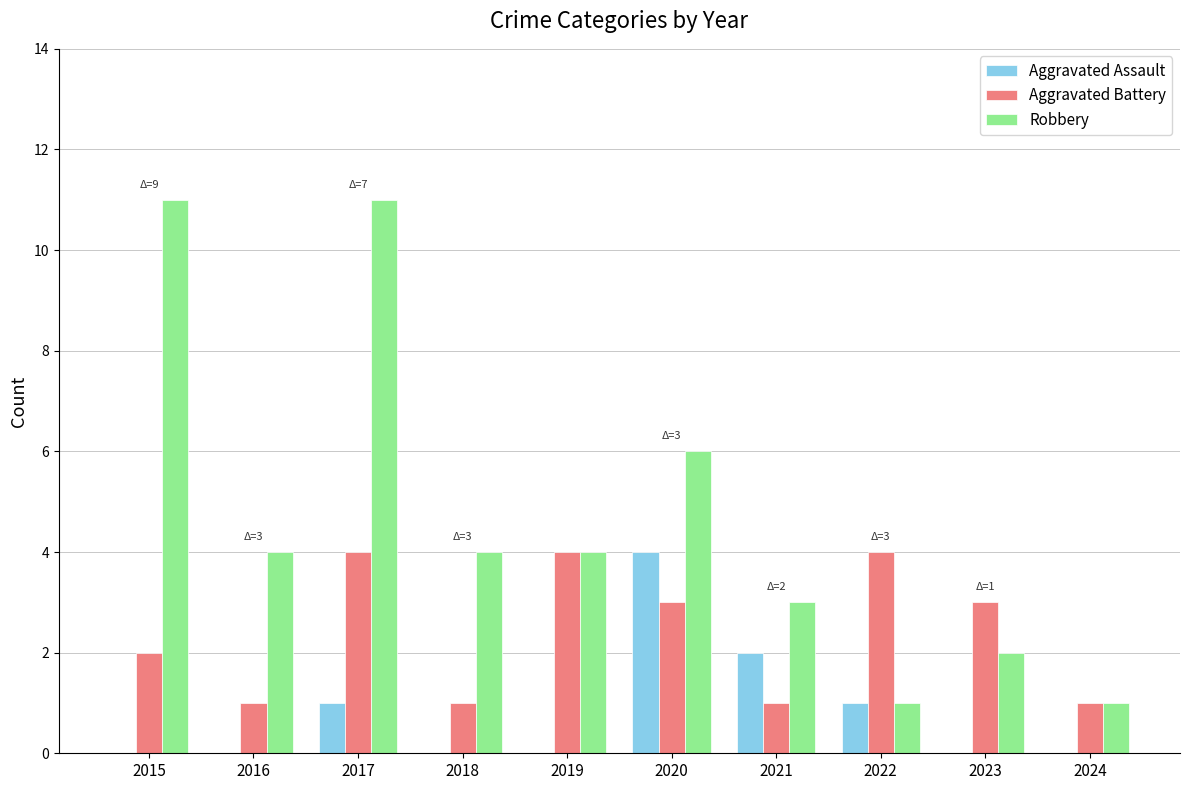

Reading right to left, transcribe all the data shown in this chart.

Aggravated Assault: 2024=0	2023=0	2022=1	2021=2	2020=4	2019=0	2018=0	2017=1	2016=0	2015=0
Aggravated Battery: 2024=1	2023=3	2022=4	2021=1	2020=3	2019=4	2018=1	2017=4	2016=1	2015=2
Robbery: 2024=1	2023=2	2022=1	2021=3	2020=6	2019=4	2018=4	2017=11	2016=4	2015=11